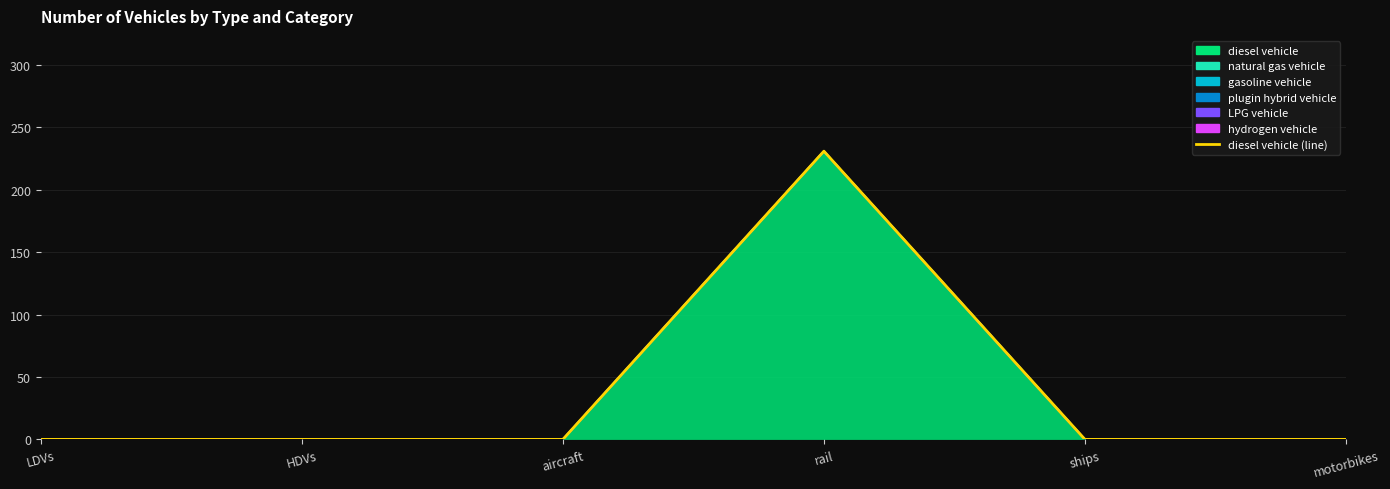

What is the maximum value shown in the chart?

231